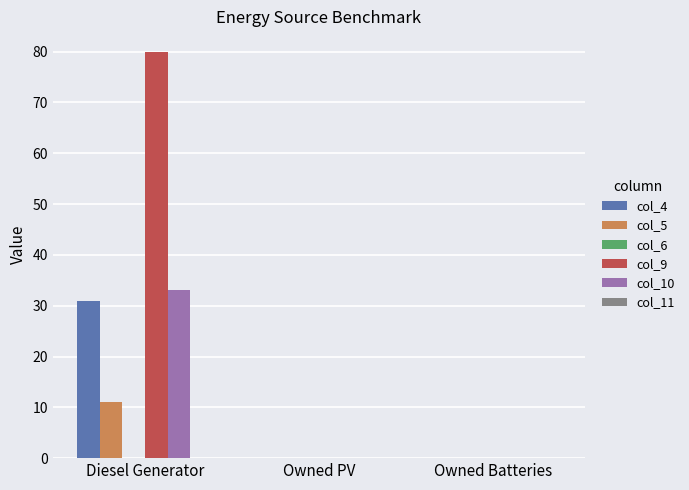

The value of col_4 at Diesel Generator is 13. True or false?

False